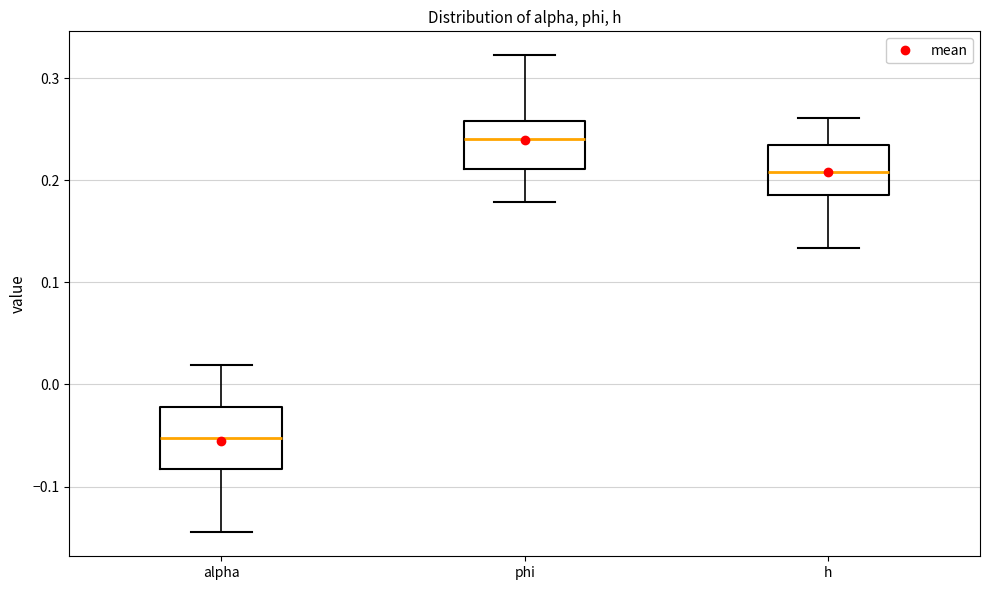

Which box's median line is the lowest?

alpha